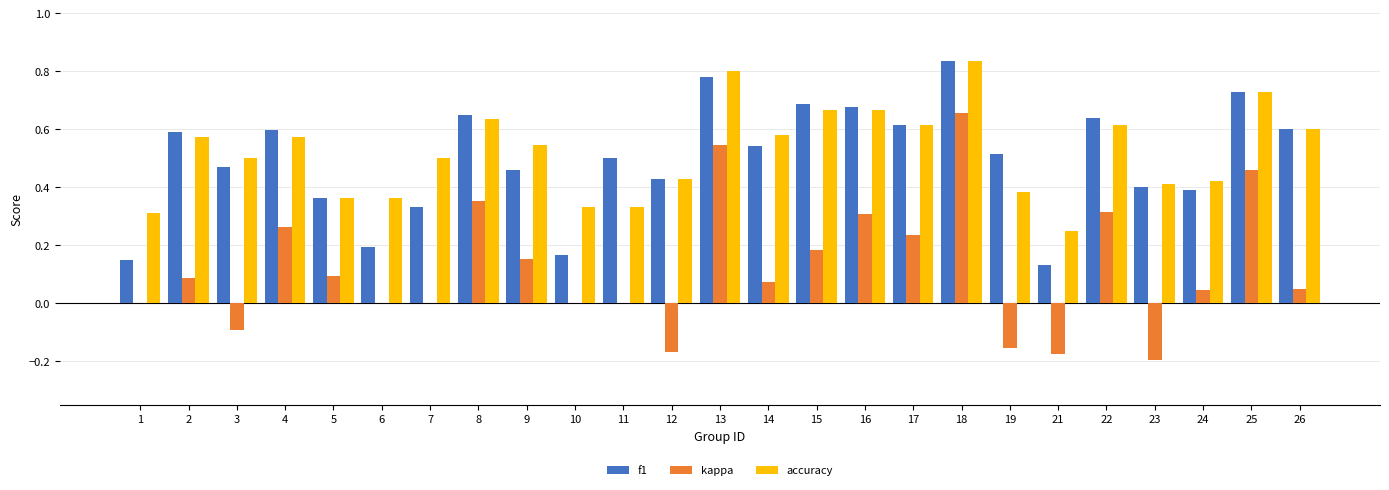

Is the value of accuracy at 23 greater than the value of f1 at 3?

No